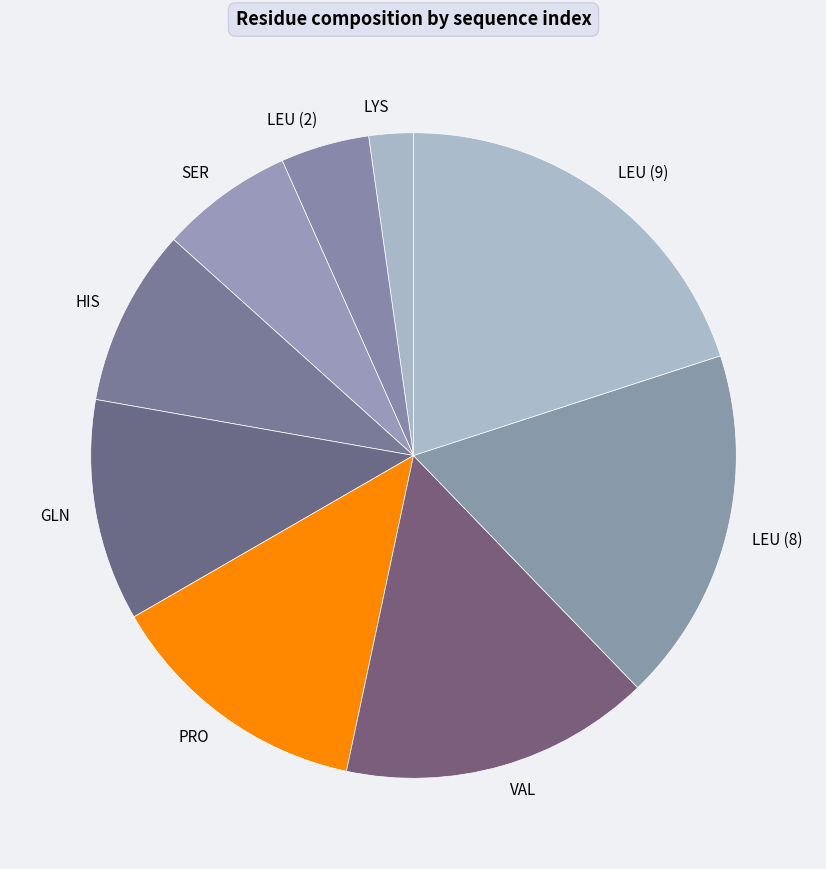

Does VAL represent more than half of the total?

No